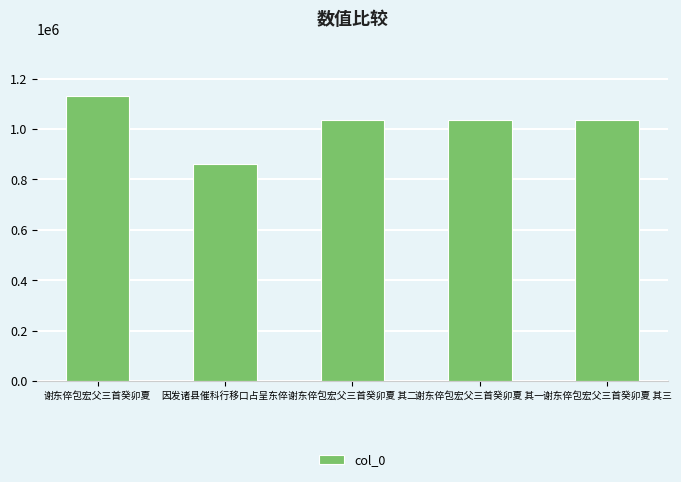

What is the difference between the values at 谢东倅包宏父三首癸卯夏 其二 and 因发诸县催科行移口占呈东倅?

173903